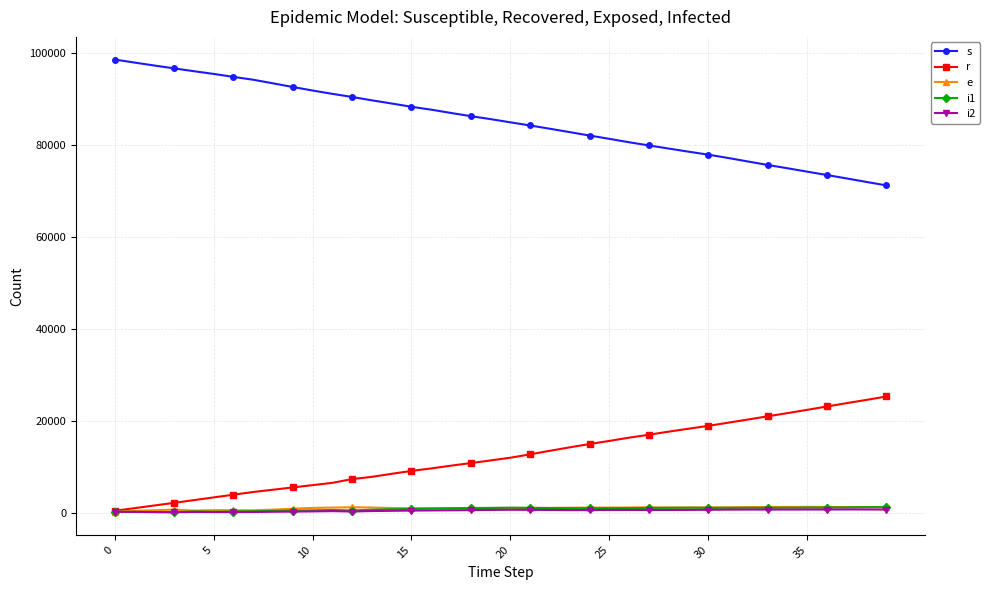

True or false: e has more than 1 points higher than both neighbors.

True